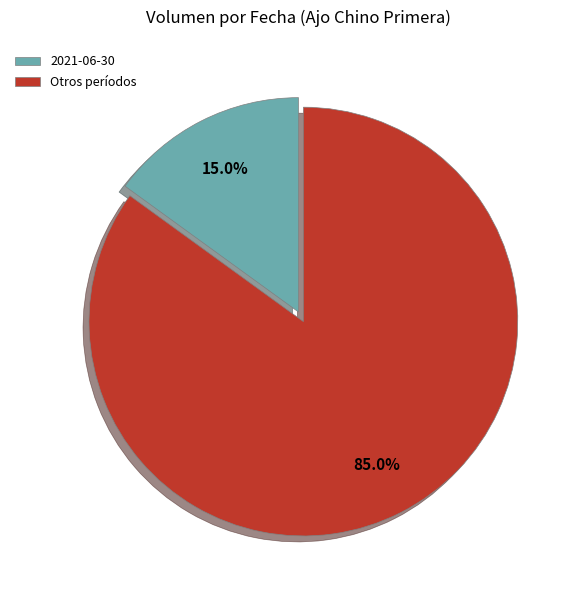

How much of the chart is everything except 2021-06-30?

85.0%